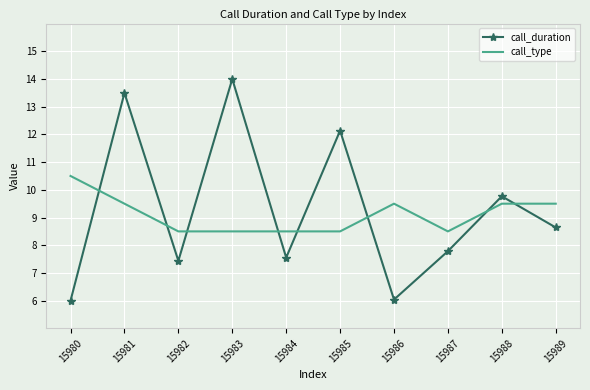

Is it true that call_duration equals 9.8 at 15988?

True